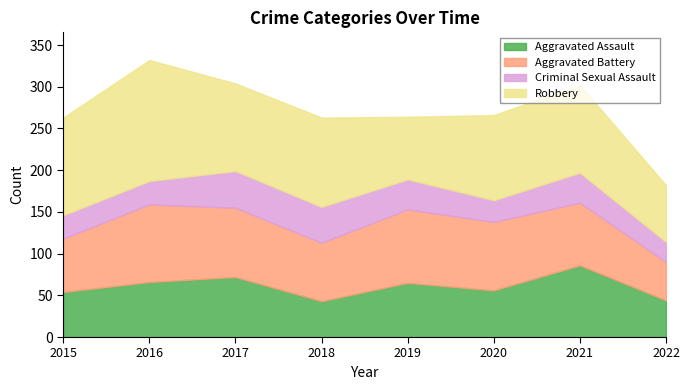

How many Aggravated Battery values are between 70 and 88?

5